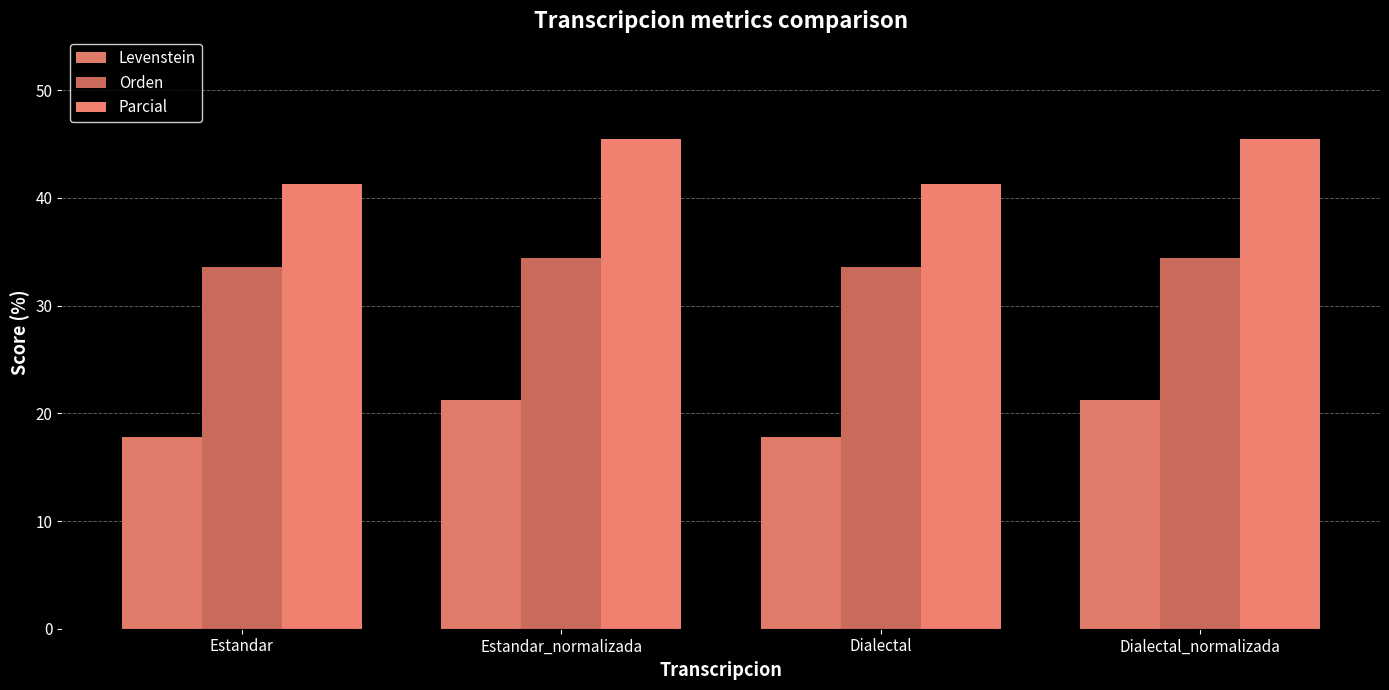

Reading left to right, transcribe all the data shown in this chart.

Levenstein: Estandar=17.8	Estandar_normalizada=21.3	Dialectal=17.8	Dialectal_normalizada=21.3
Orden: Estandar=33.6	Estandar_normalizada=34.4	Dialectal=33.6	Dialectal_normalizada=34.4
Parcial: Estandar=41.3	Estandar_normalizada=45.5	Dialectal=41.3	Dialectal_normalizada=45.5